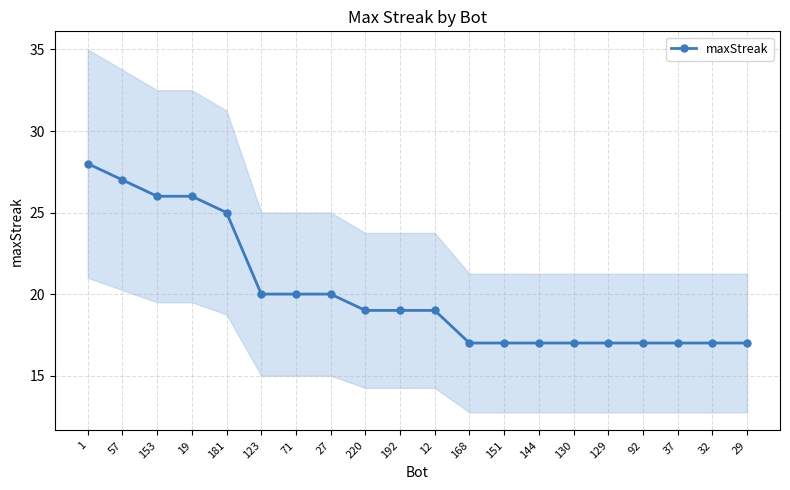

What is the label of the 16th point from the right?

181